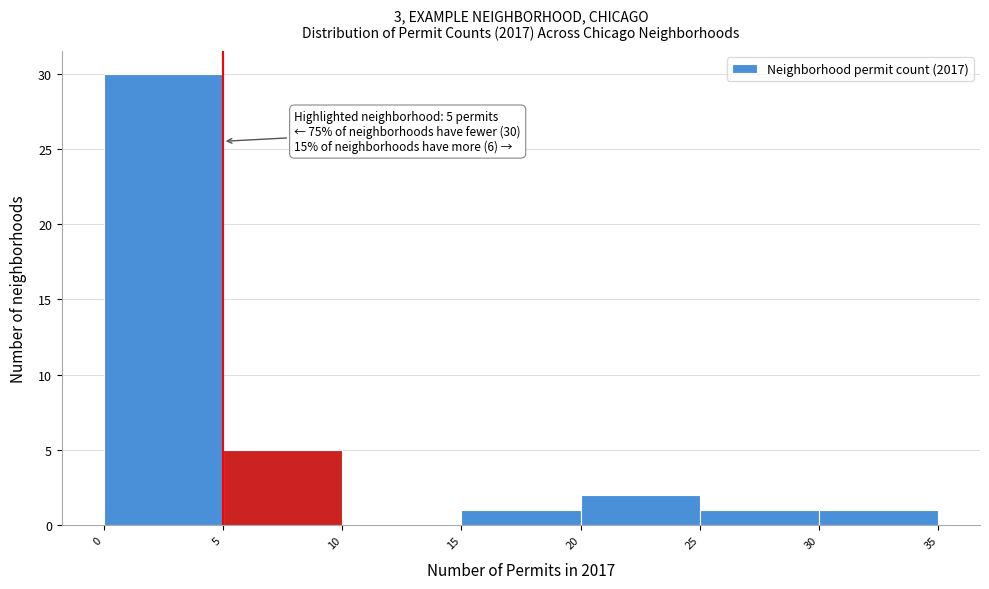

Which range on the x-axis has the tallest bar?

0 to 5